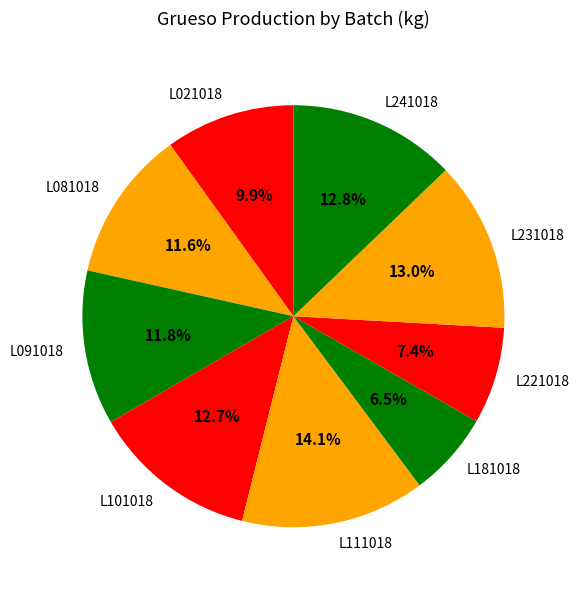

Is there a majority slice in this chart?

No